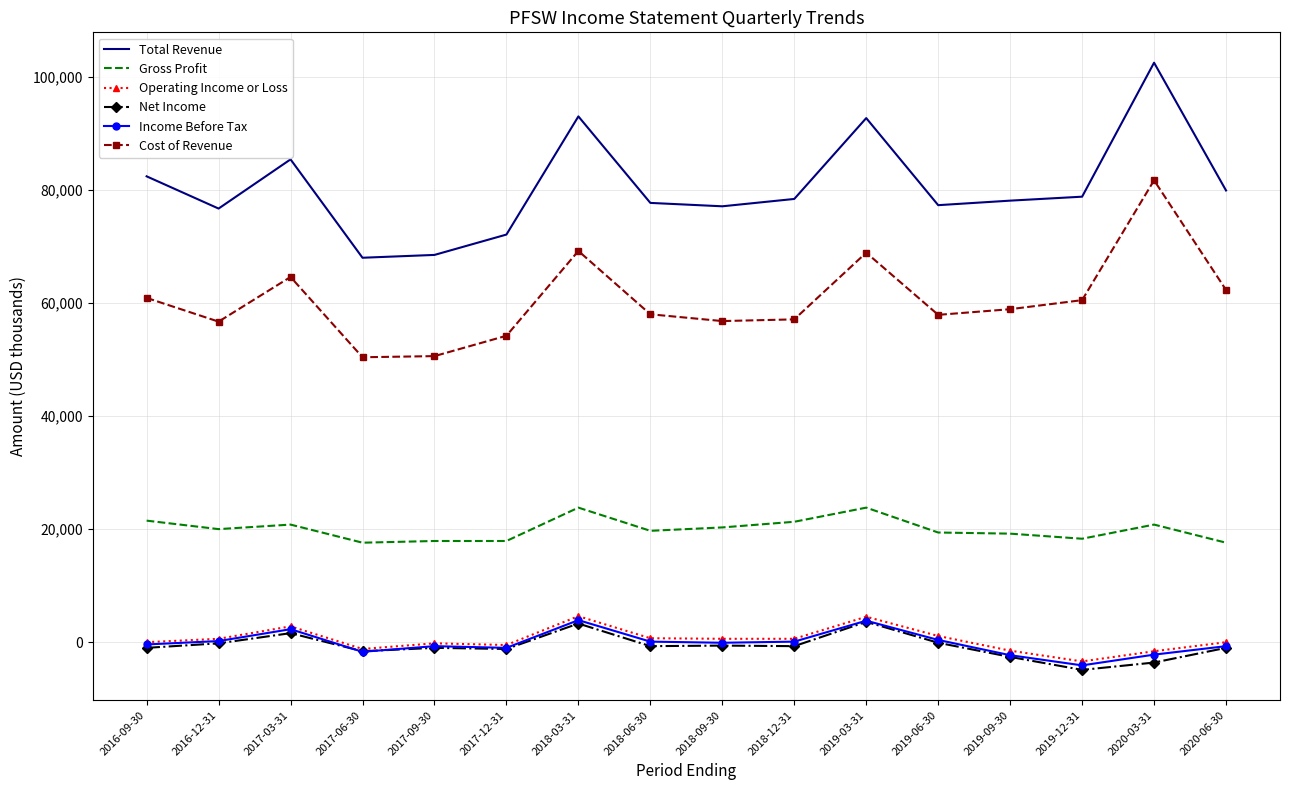

Is the value of Total Revenue at 2019-03-31 greater than the value of Net Income at 2017-09-30?

Yes